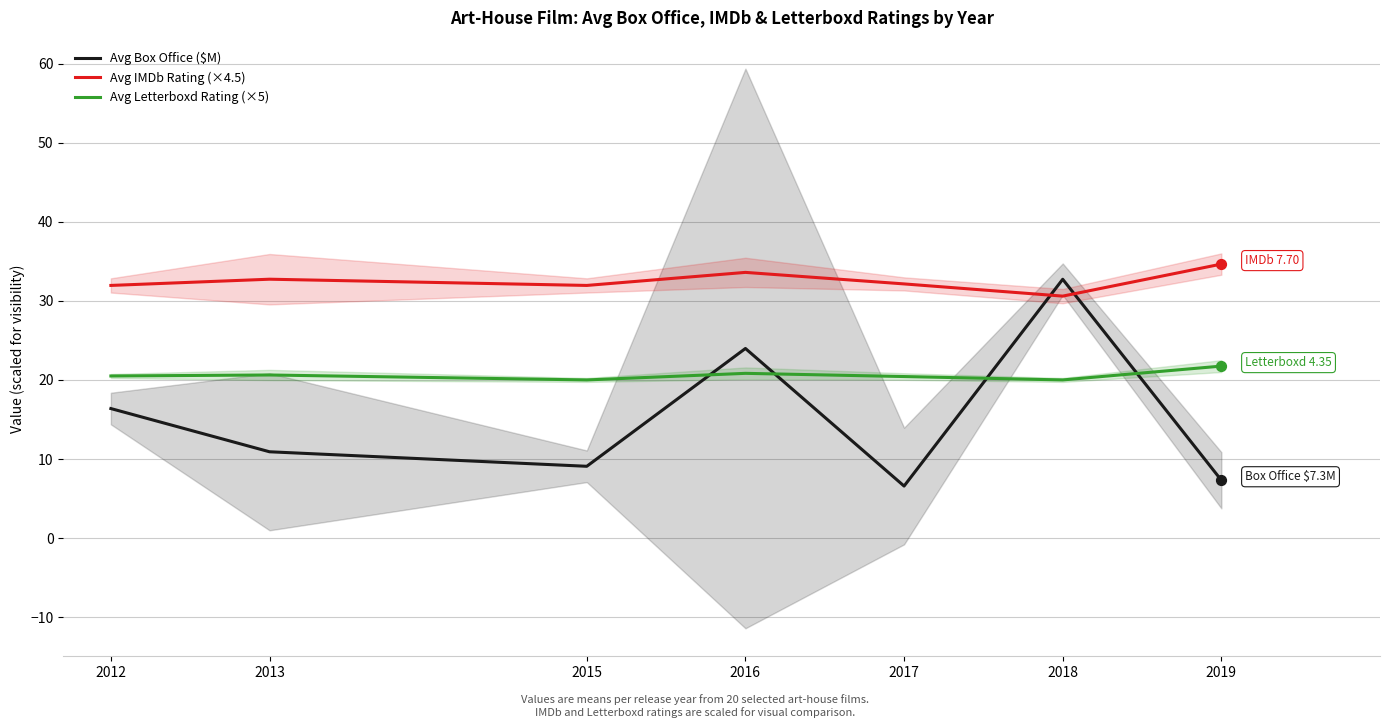

What are all the series names shown in the legend?

Avg Box Office ($M), Avg IMDb Rating (×4.5), Avg Letterboxd Rating (×5)